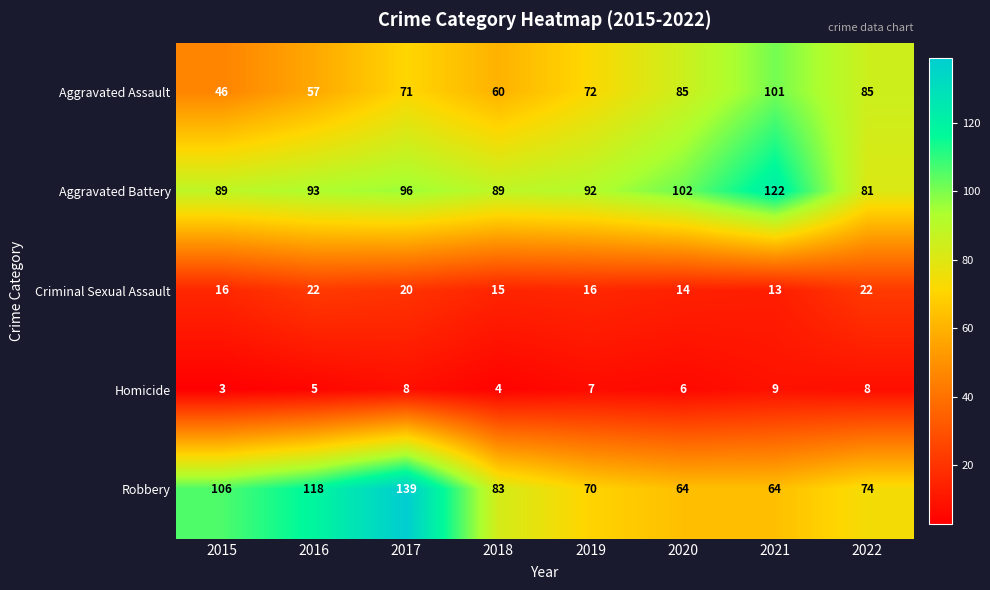

What is the difference between the second highest and minimum values in the Homicide series?

5